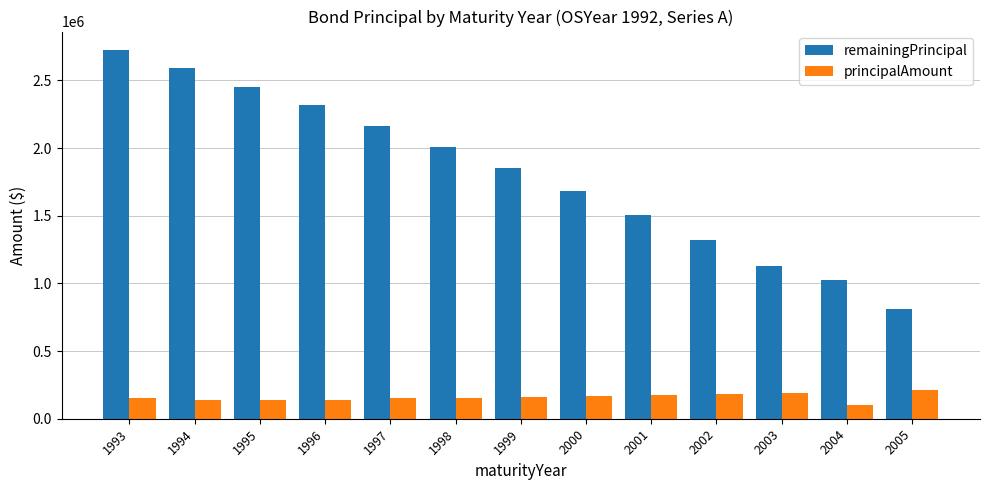

What is the spread (max minus min) of values at 1999?

1690000